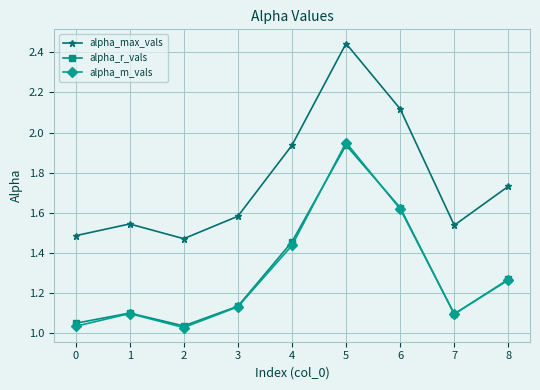

What is the total value across all series at 2?

3.5